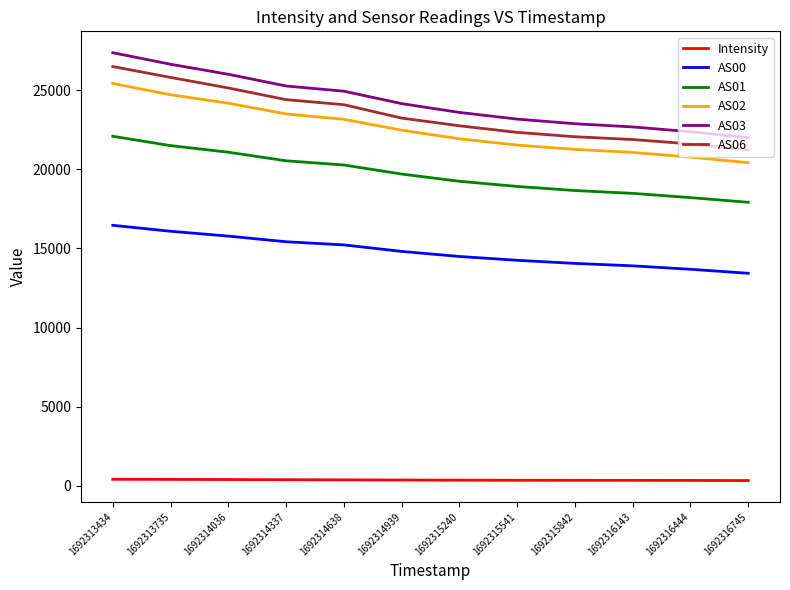

Where does the Intensity series first go above 365?

1692313434